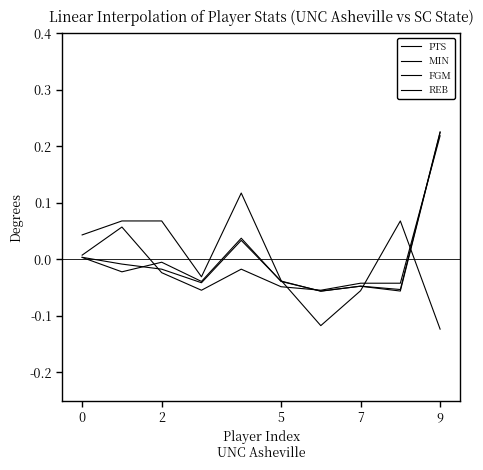

How many lines are shown in the chart?

4